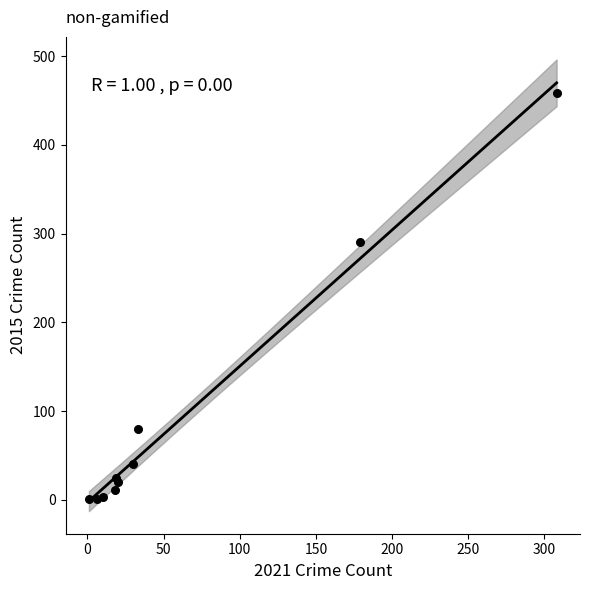

What Y value in the scatter plot is closest to 229?

290